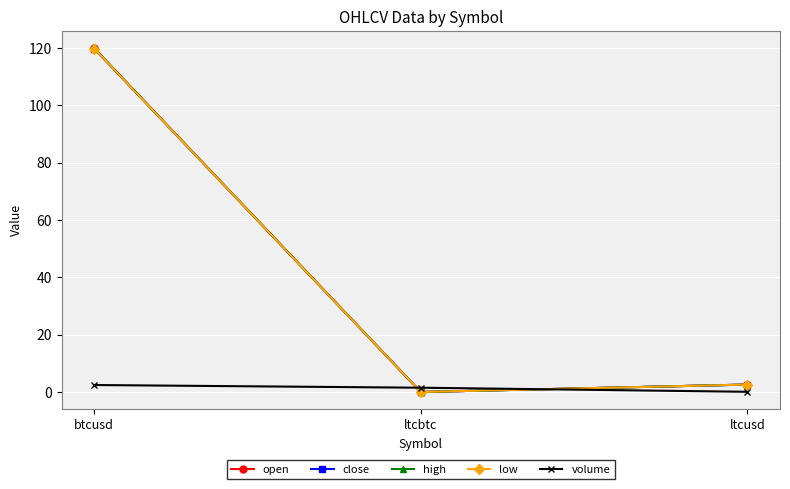

Is this an area chart (filled region under the line)?

No